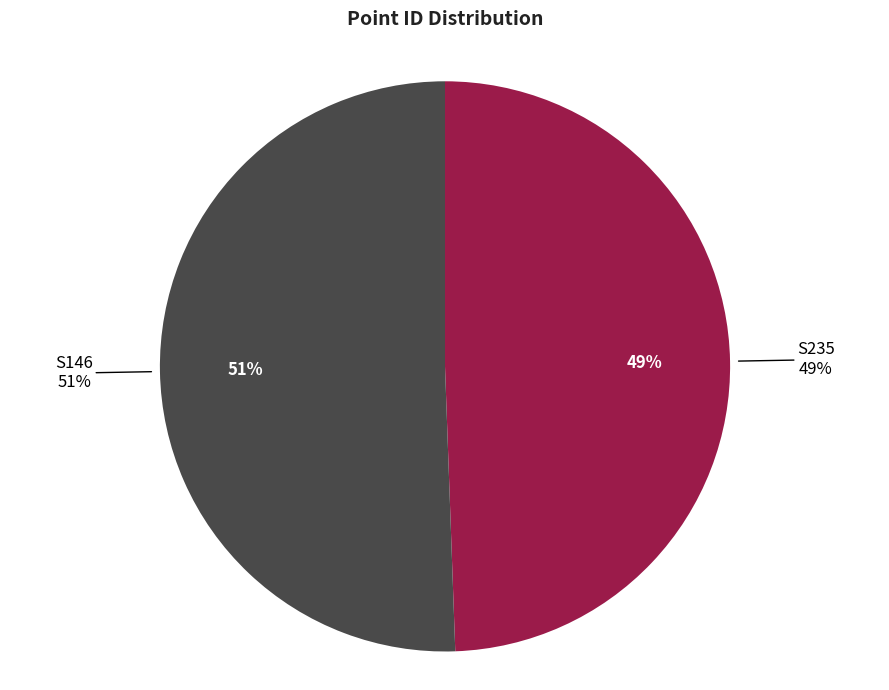

Is it true that S146 is 51% of the pie?

True